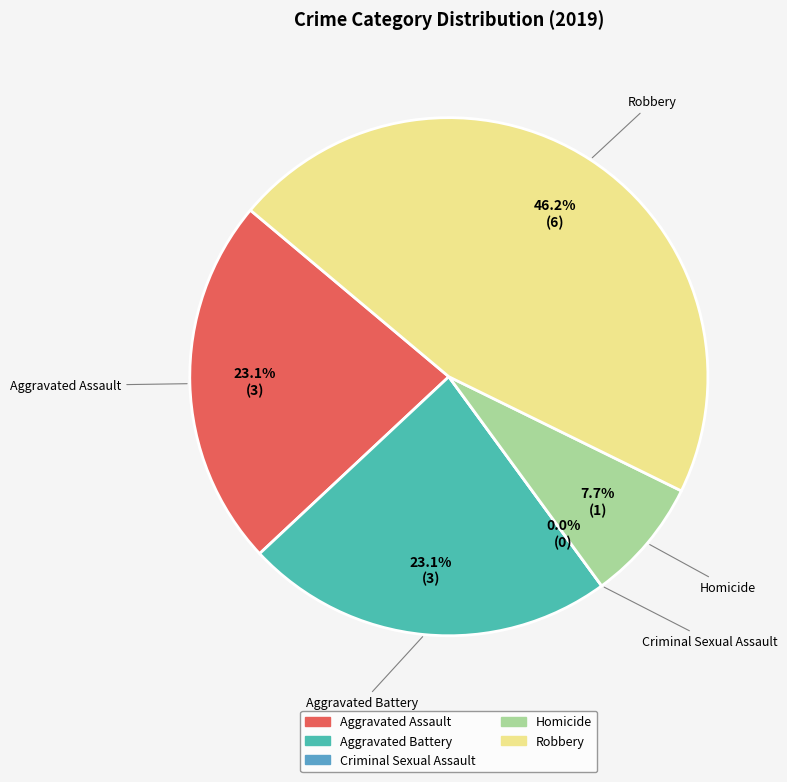

Is it true that Aggravated Battery is 23% of the pie?

True